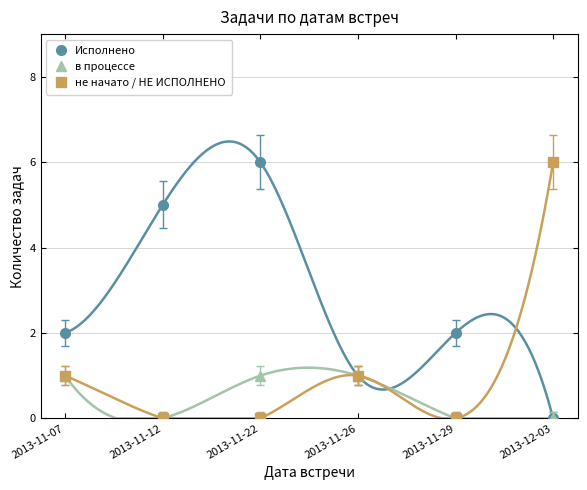

Between 2013-12-03 and 2013-11-26, which is larger?

2013-11-26